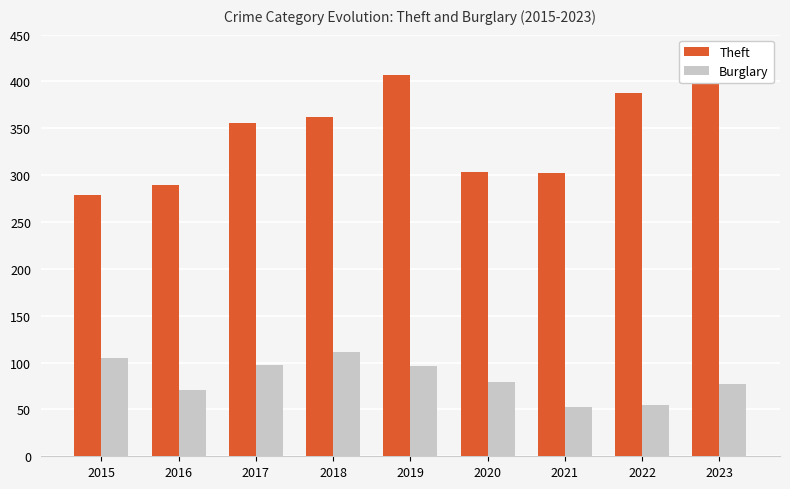

At which category is the sum across all series the highest?

2019